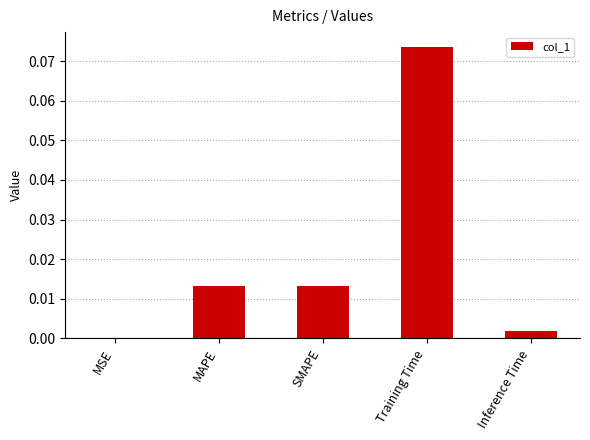

True or false: the data shows 0.0 at SMAPE.

True